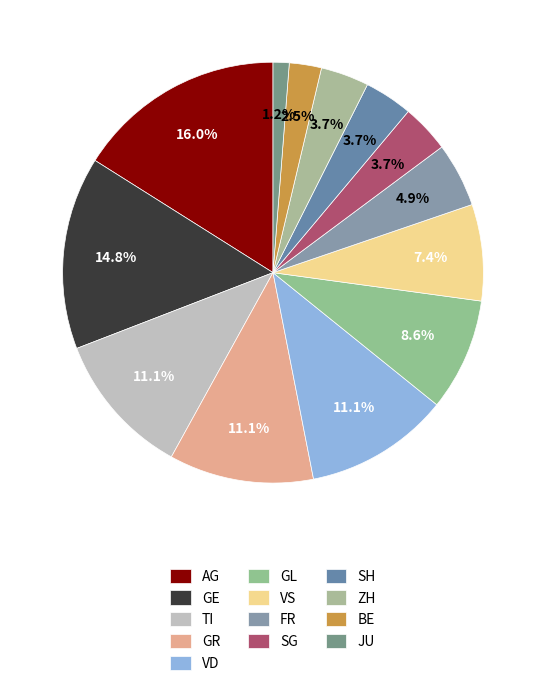

Does SG represent more than half of the total?

No